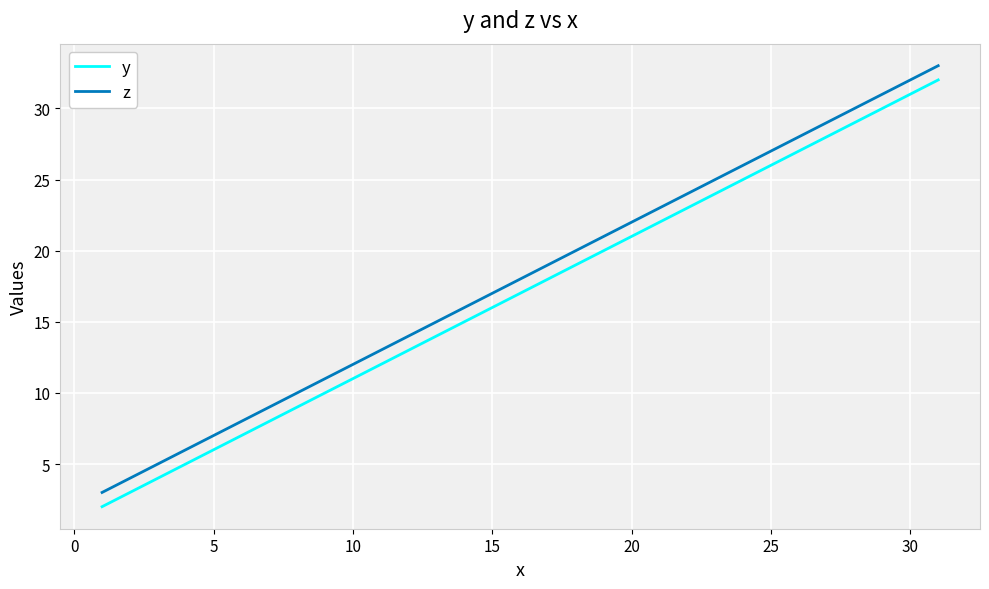

True or false: z and y cross at least once.

False